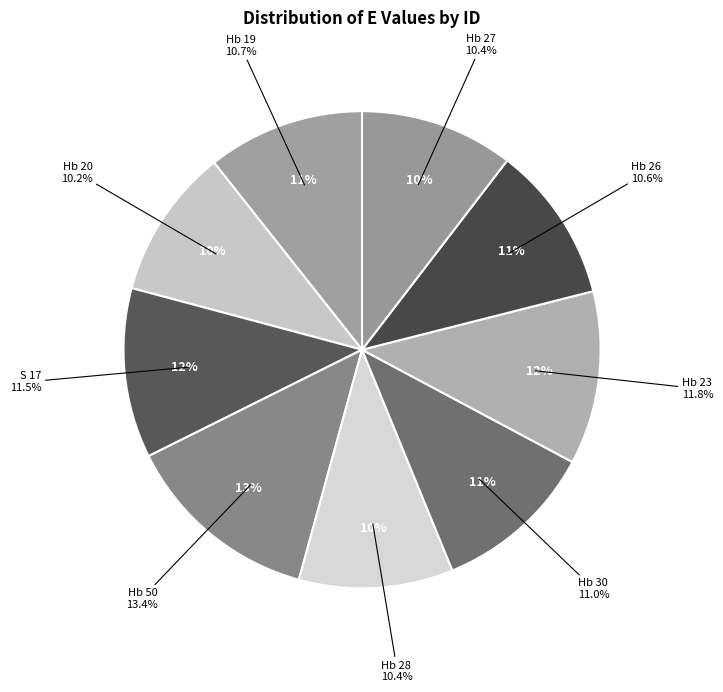

Count the number of slices in the pie.

9